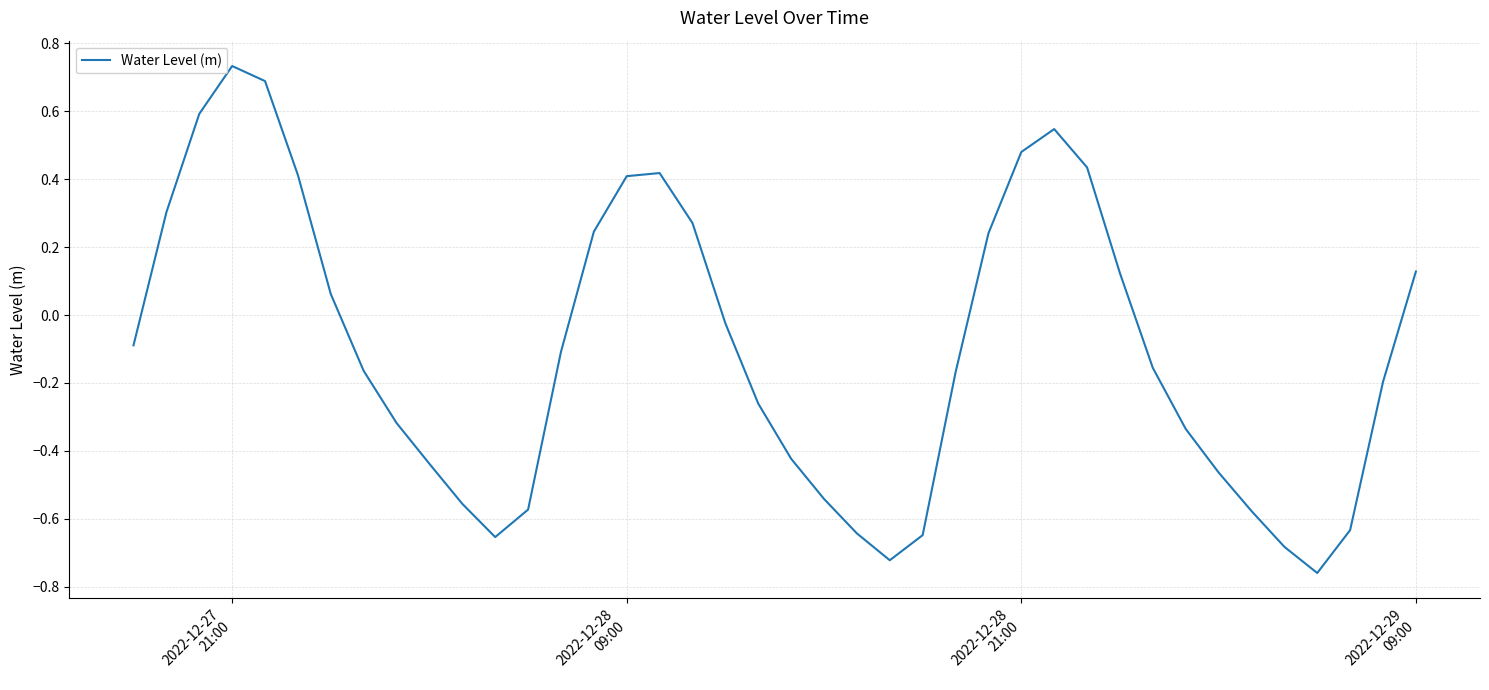

What is the difference between the maximum and minimum values?

1.5